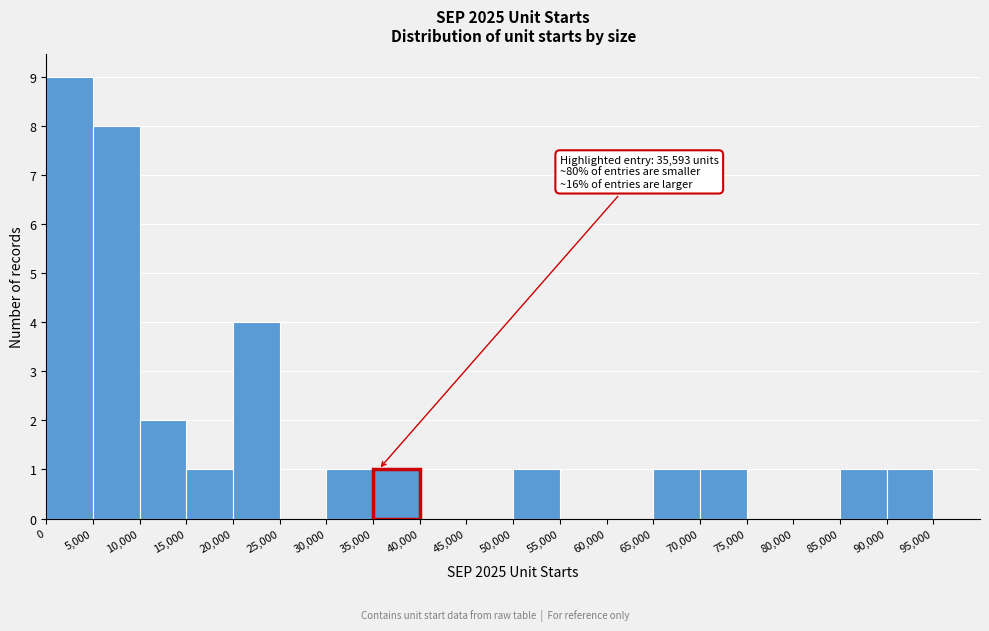

Which range on the x-axis has the tallest bar?

0 to 5000